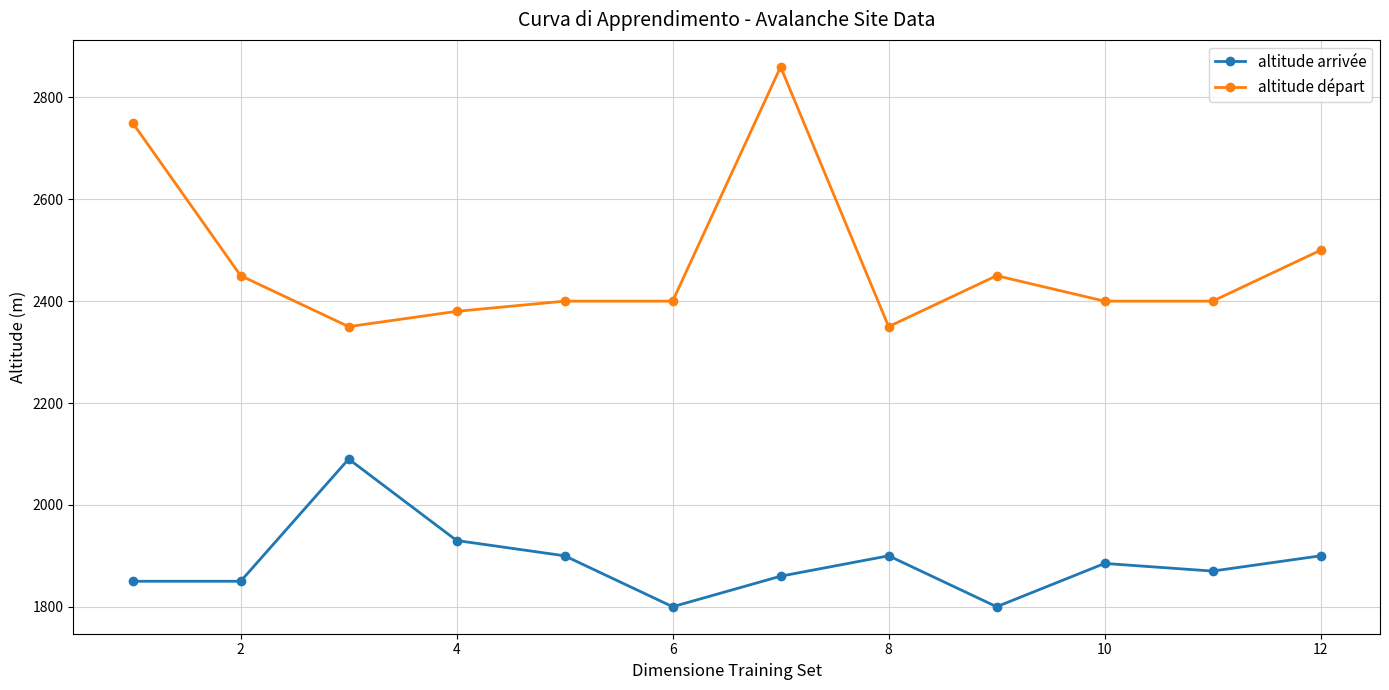

Which series has the largest total across all categories?

altitude départ